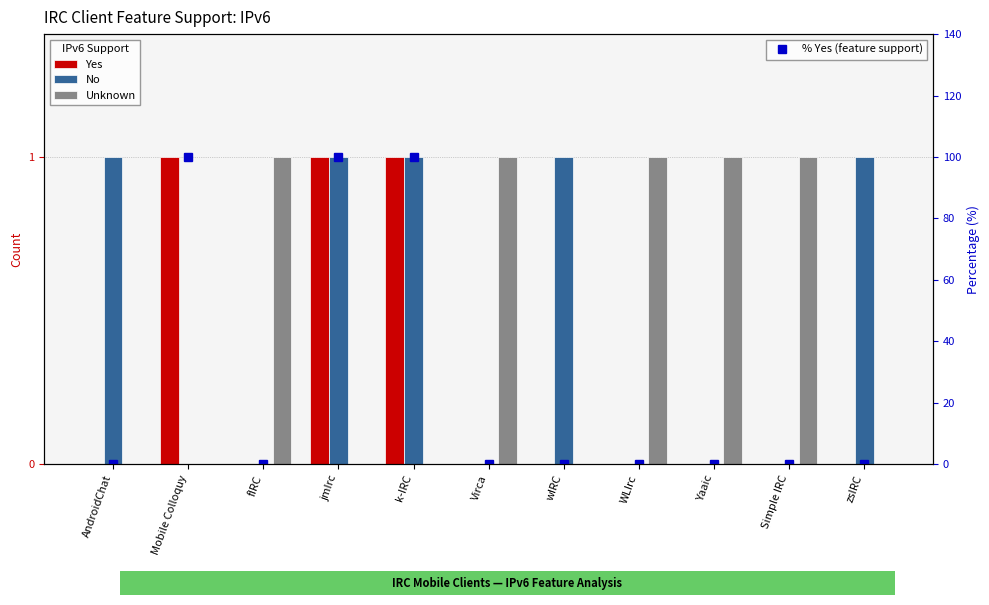

Which series has the largest total across all categories?

% Yes (feature support)